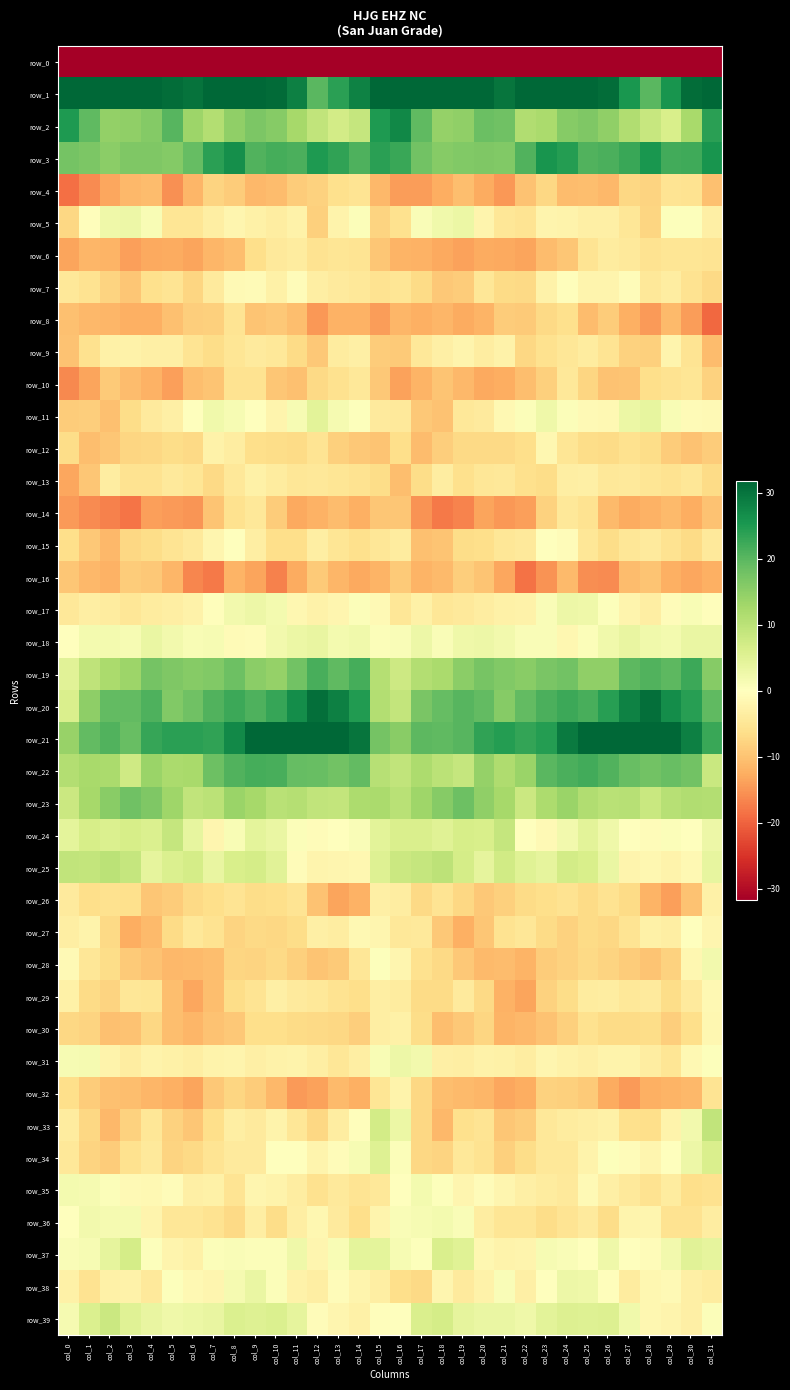

Which label corresponds to the largest value in the chart?

col_16